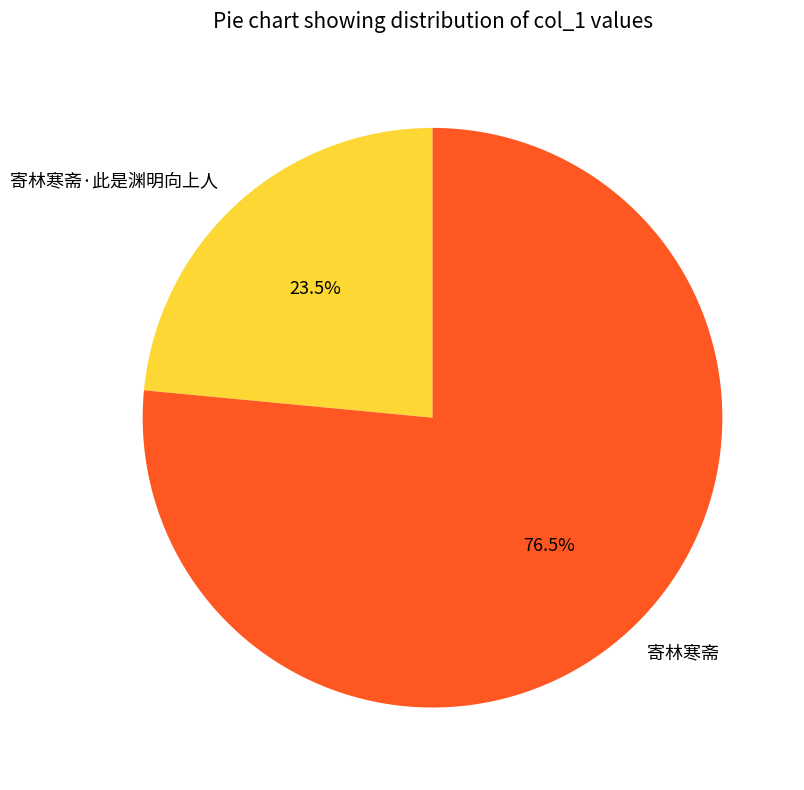

To the nearest percent, what is the difference between the 寄林寒斋·此是渊明向上人 and 寄林寒斋 slice percentages?

53%